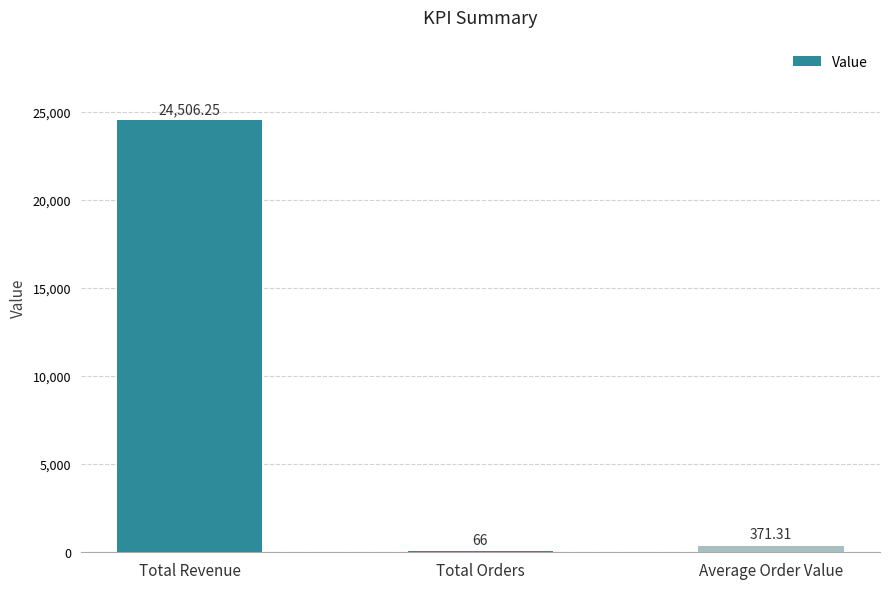

What is the sum of all values?

24943.6